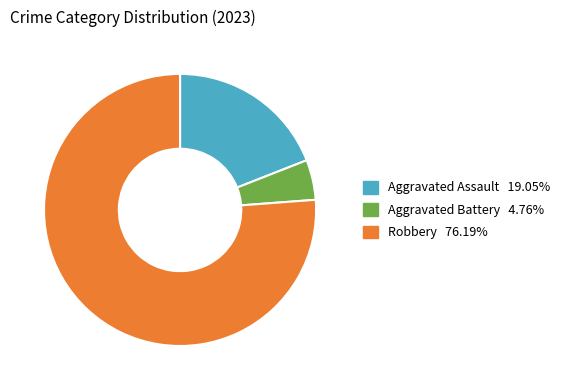

Is the sum of Aggravated Assault and Robbery greater than half?

Yes